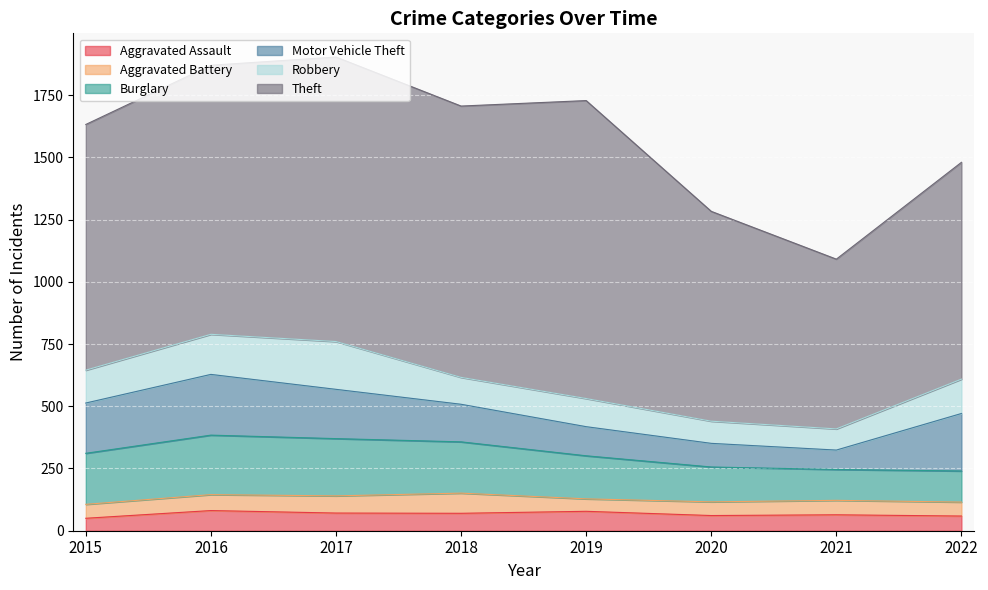

Where does the Burglary series first go above 205?

2016